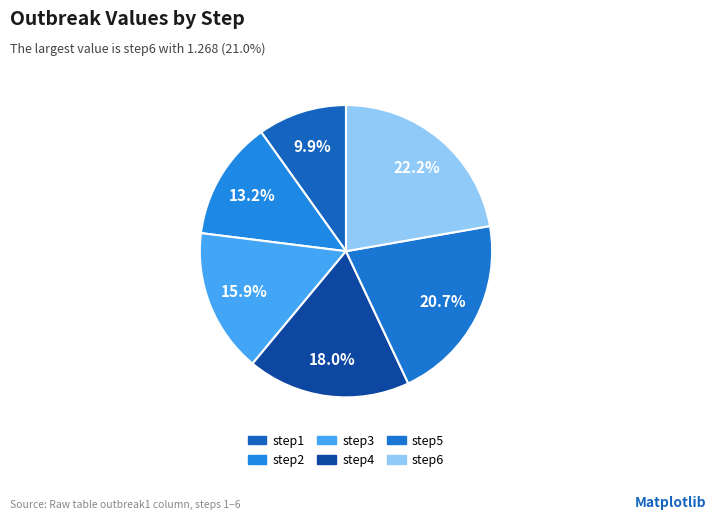

Which category has the biggest portion of the pie?

step6